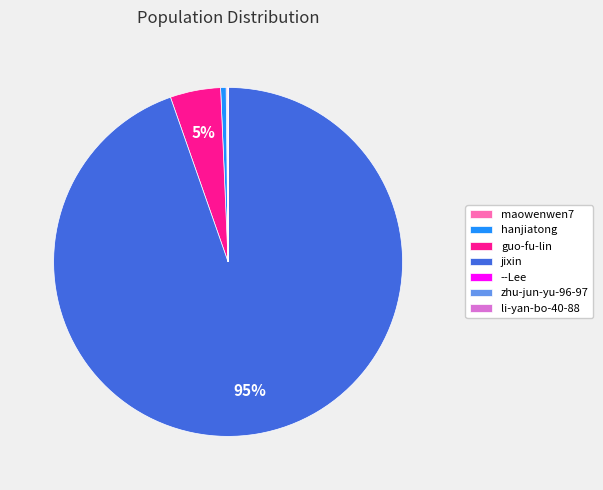

Which category accounts for the majority?

jixin